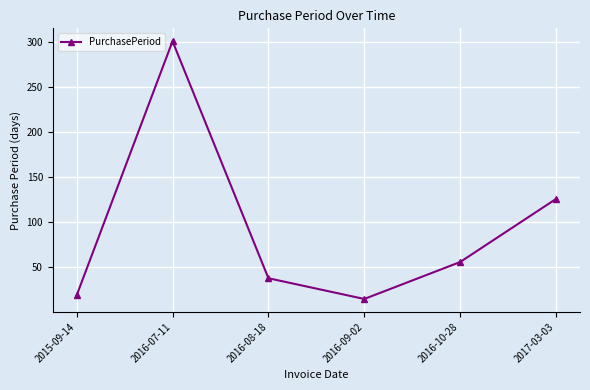

The chart shows a value of 56 at 2016-10-28. True or false?

True